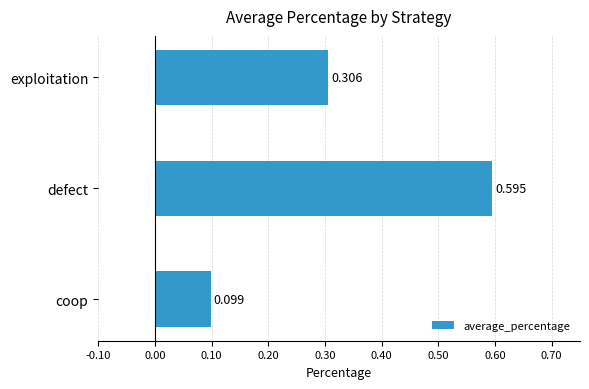

Where is the data nearest to the value 0?

coop